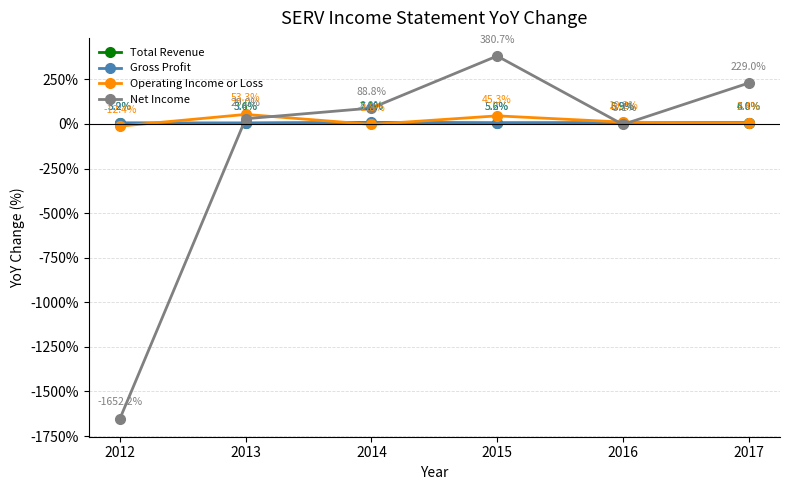

The Operating Income or Loss series shows -12.4 at 2012. True or false?

True